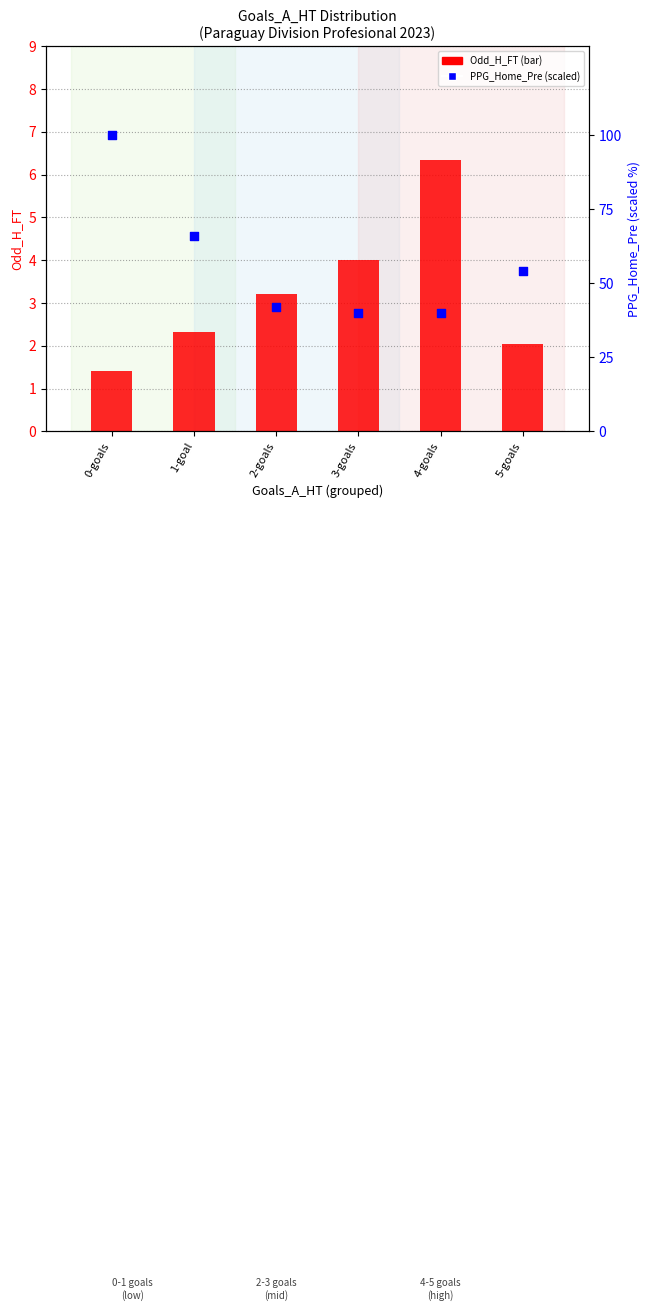

At how many categories does at least one series exceed 84?

1